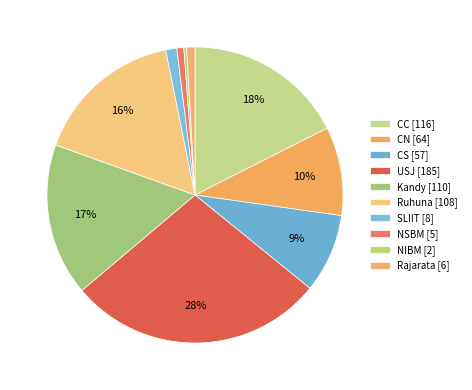

How many slices are in this pie chart?

10